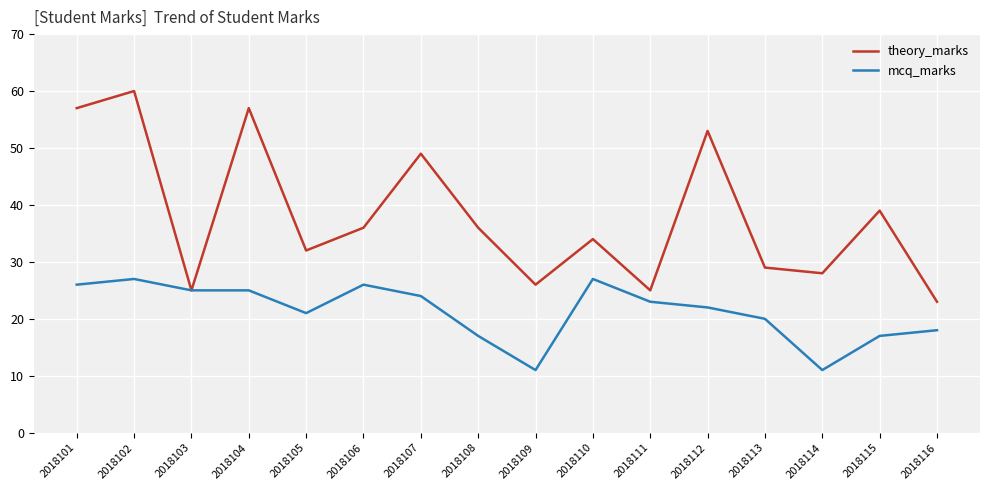

True or false: mcq_marks has a value of 44 at 2018104.

False